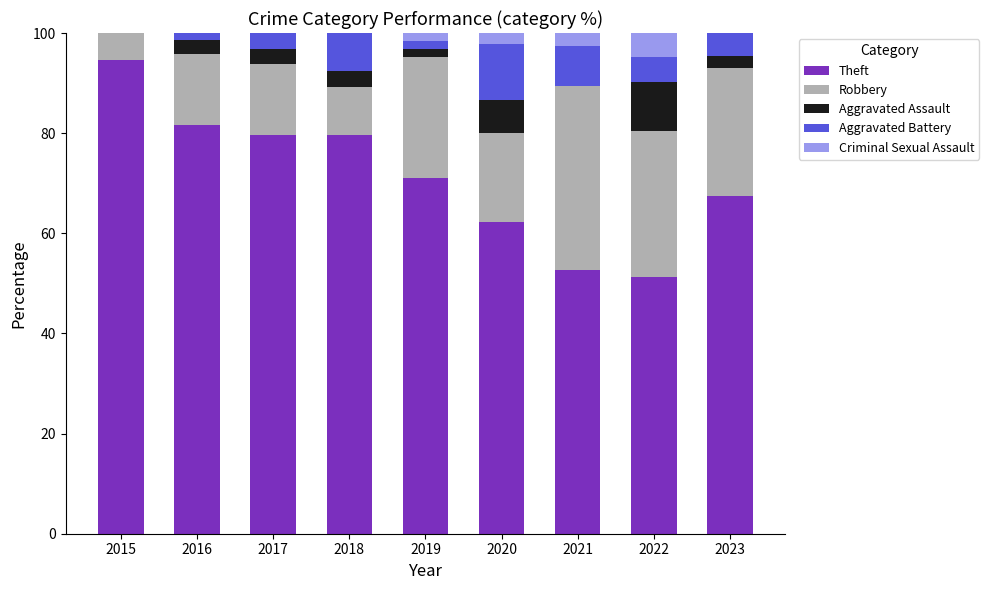

Is it true that Theft equals 93.7 at 2023?

False